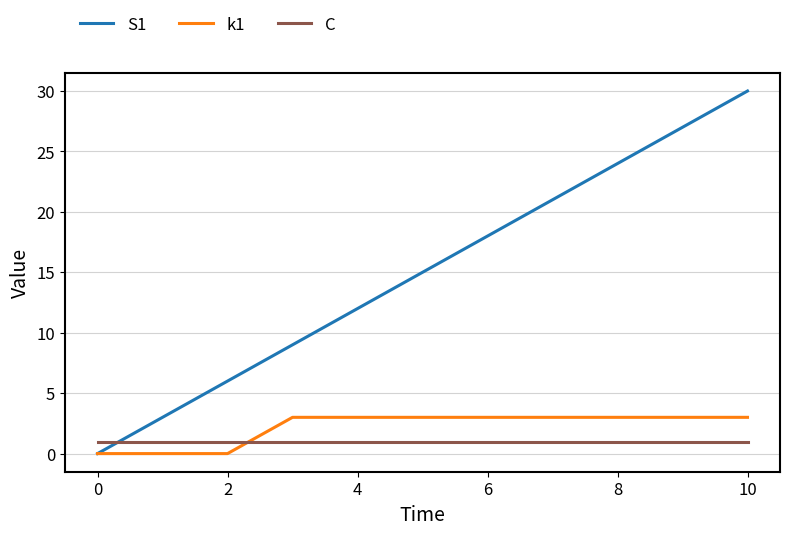

What is the lowest value of the C series?

1